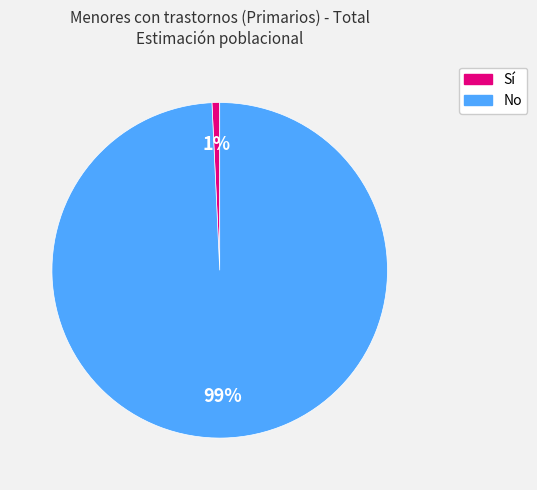

Rank the categories by value from lowest to highest.

Sí, No